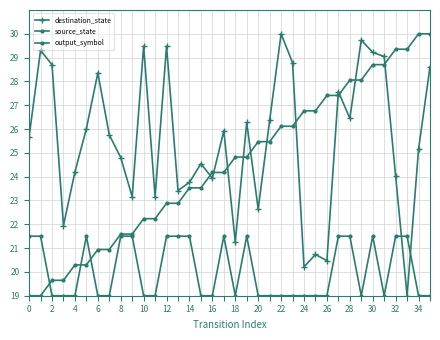

Is this an area chart (filled region under the line)?

No